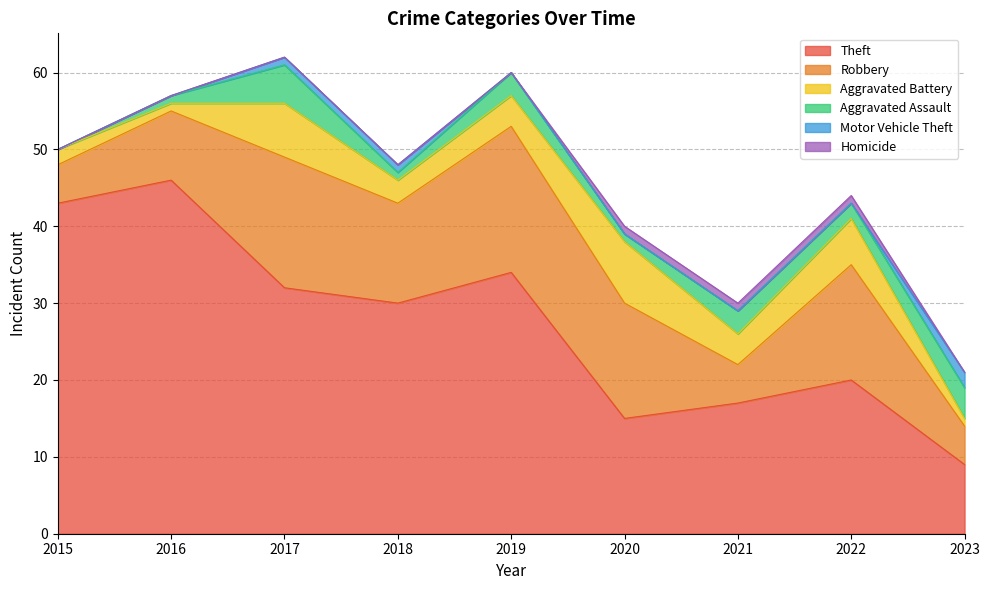

Which series changed the most between 2018 and 2020?

Theft